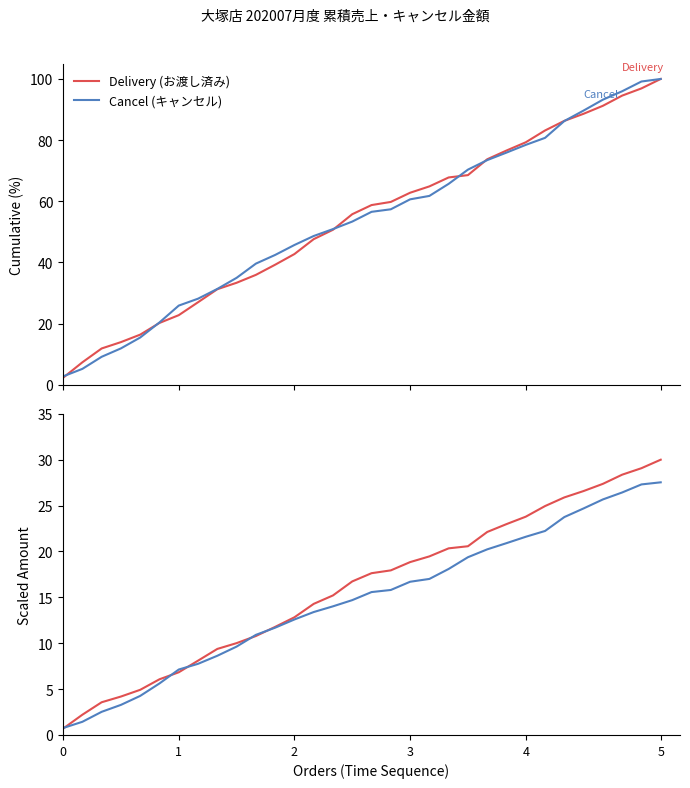

How many intersections are there between Cancel (キャンセル) and Delivery (お渡し済み)?

5